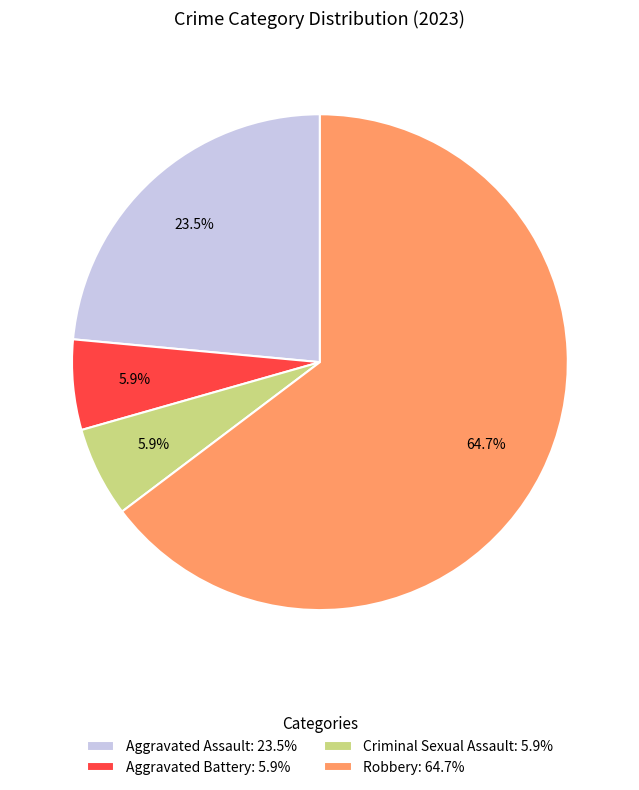

The Aggravated Battery slice represents 15% of the pie. True or false?

False